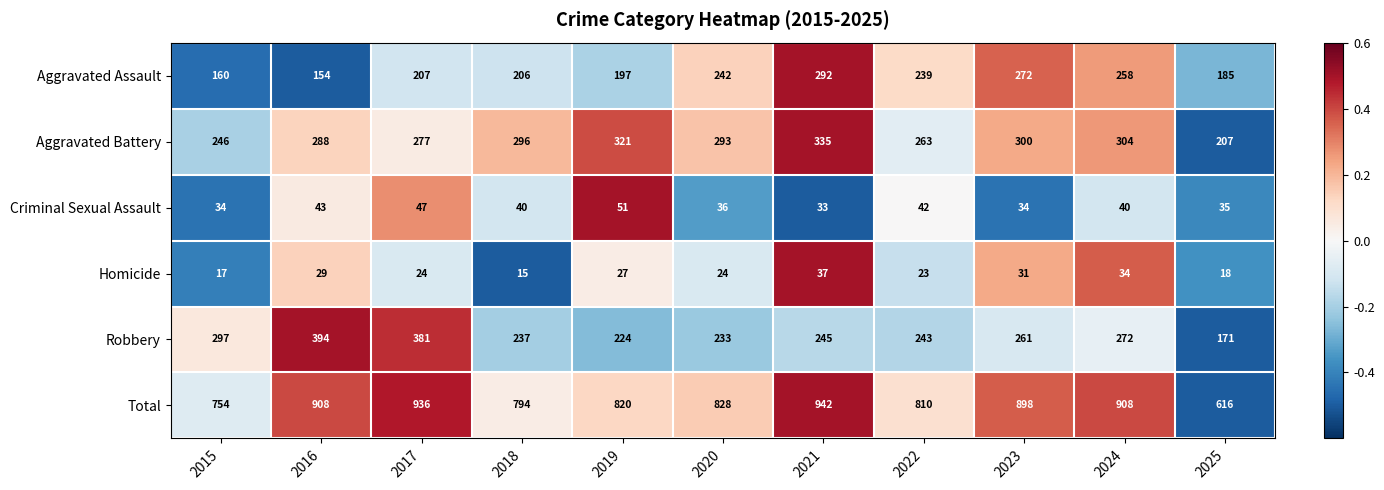

The value of Aggravated Battery at 2019 is 321. True or false?

True